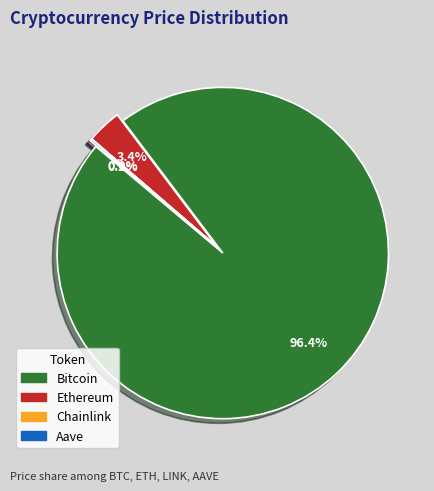

Is it true that Ethereum is 1% of the pie?

False